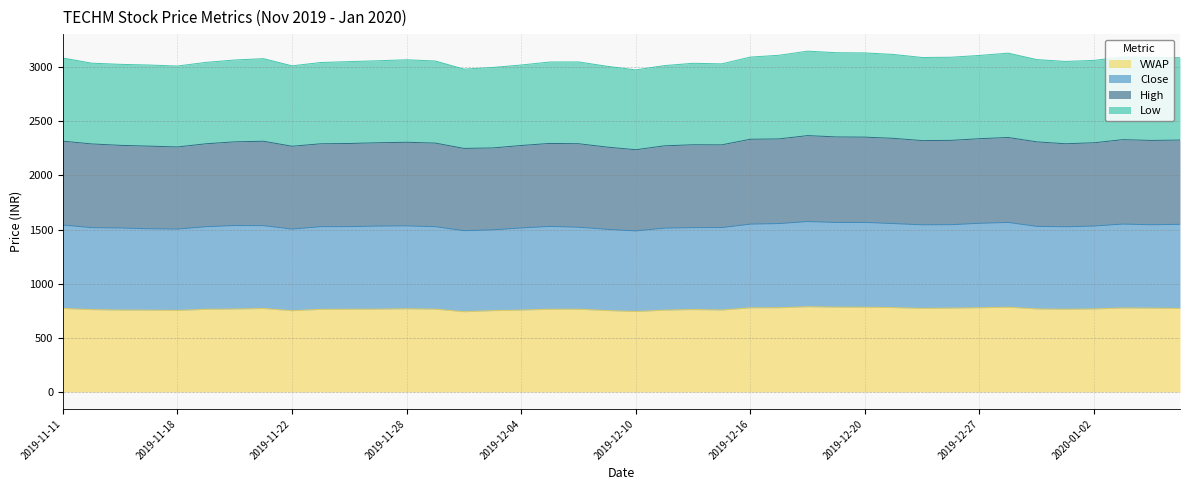

True or false: VWAP and Close intersect in this chart.

False